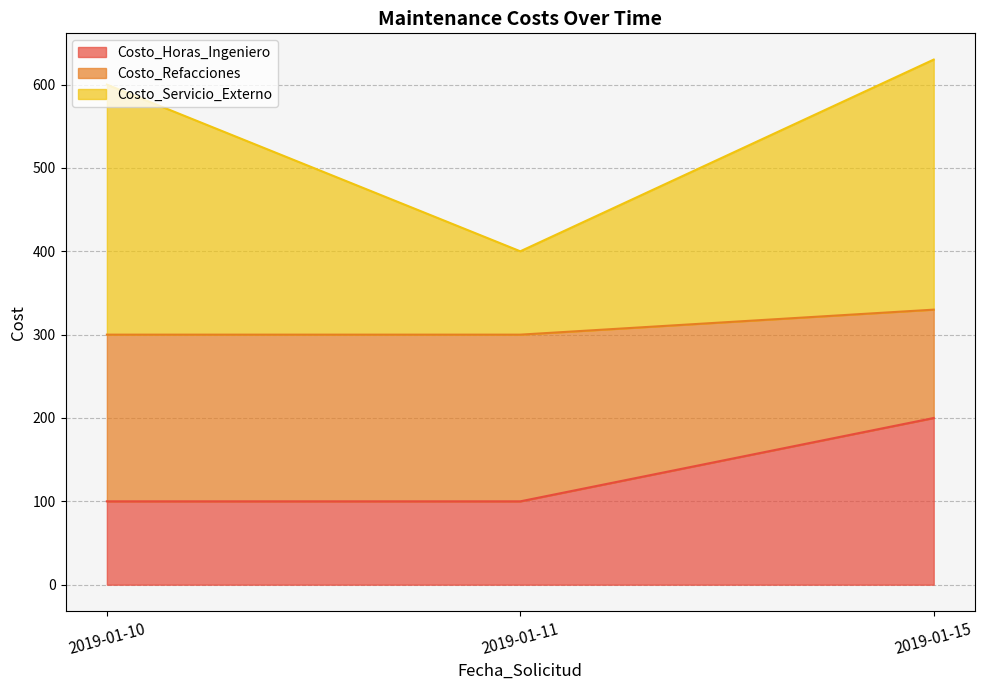

The value of Costo_Horas_Ingeniero at 2019-01-15 is 82. True or false?

False